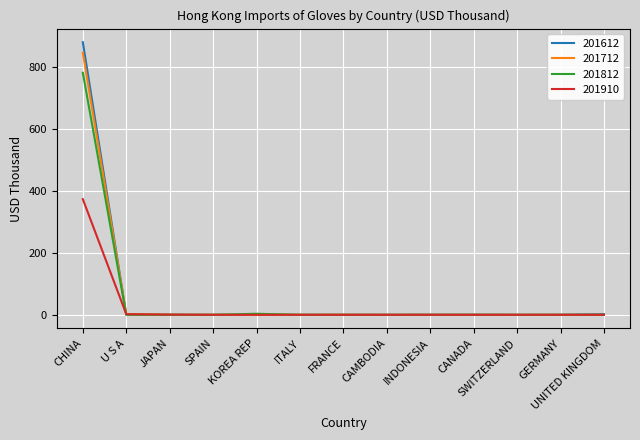

Is it true that 201910 equals 373.0 at CHINA?

True